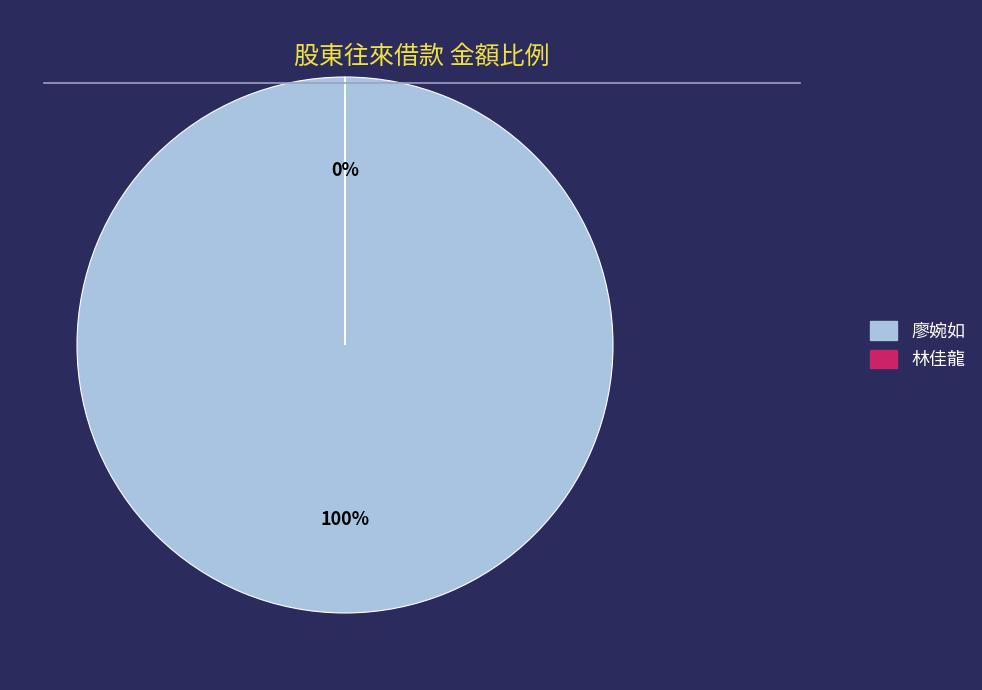

What percentage is the 廖婉如 slice, to the nearest percent?

100%